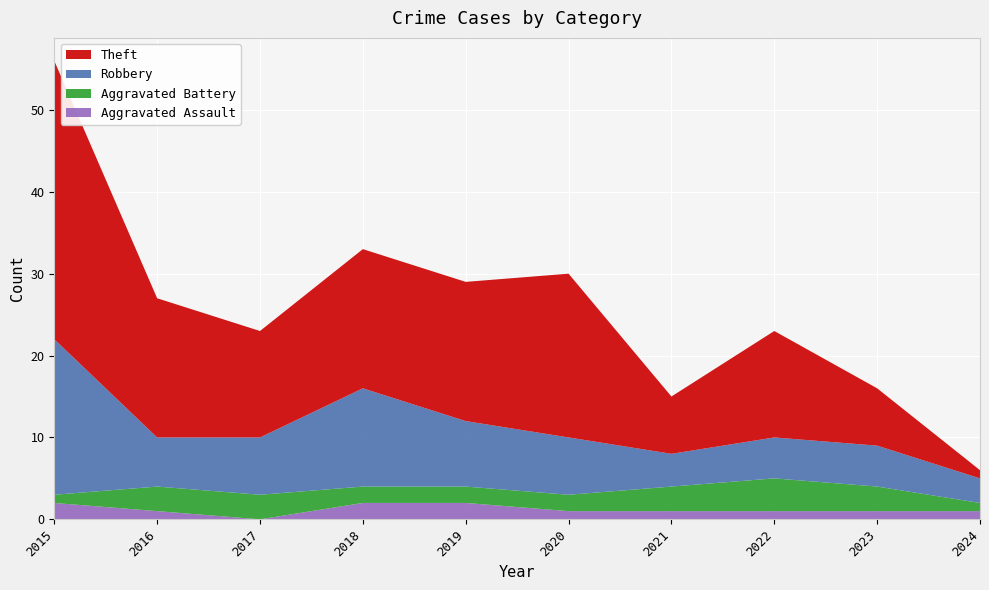

Reading left to right, extract all data points from this chart.

Aggravated Assault: 2	1	0	2	2	1	1	1	1	1
Aggravated Battery: 1	3	3	2	2	2	3	4	3	1
Robbery: 19	6	7	12	8	7	4	5	5	3
Theft: 34	17	13	17	17	20	7	13	7	1